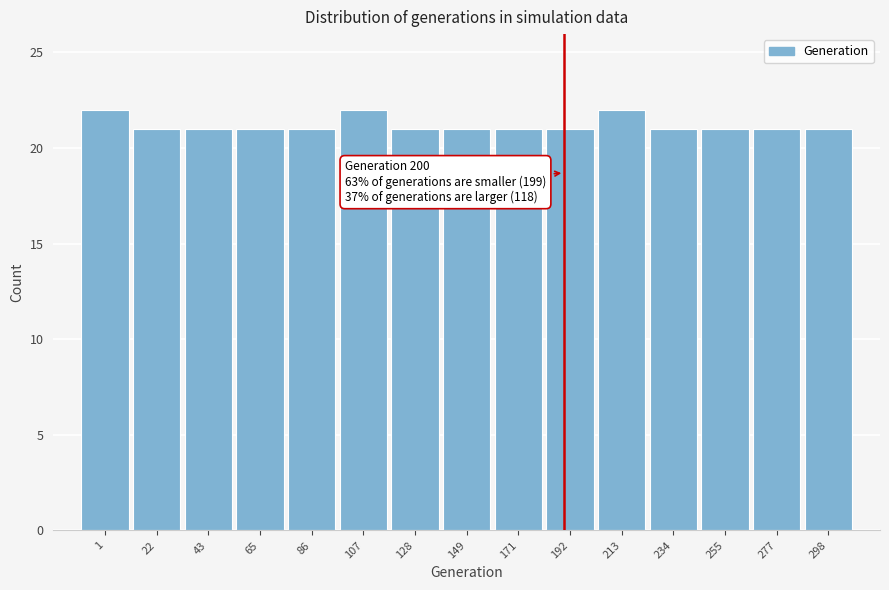

Reading left to right, extract all data points from this chart.

22	21	21	21	21	22	21	21	21	21	22	21	21	21	21